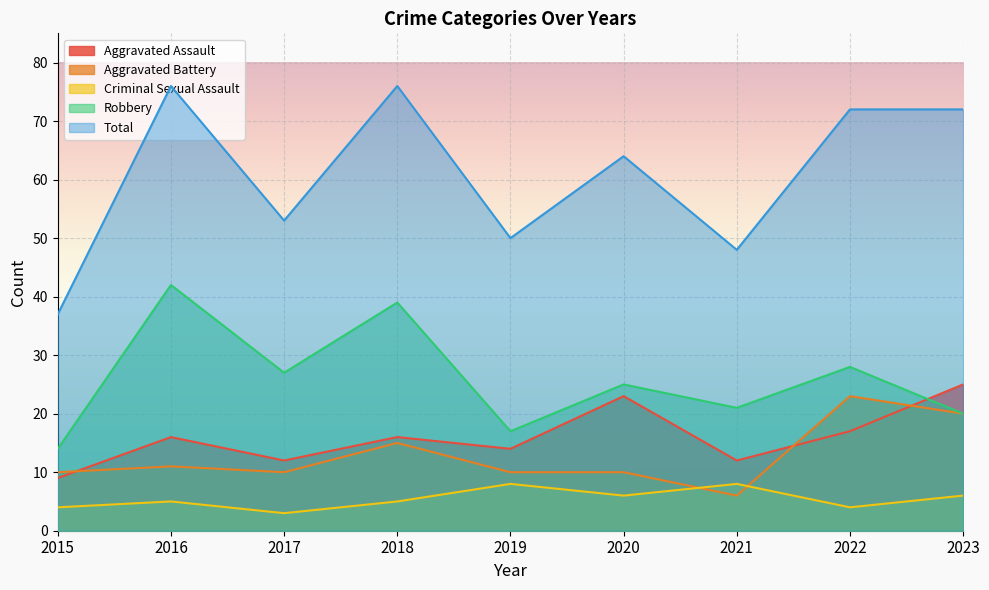

At which label does Robbery reach its minimum?

2015